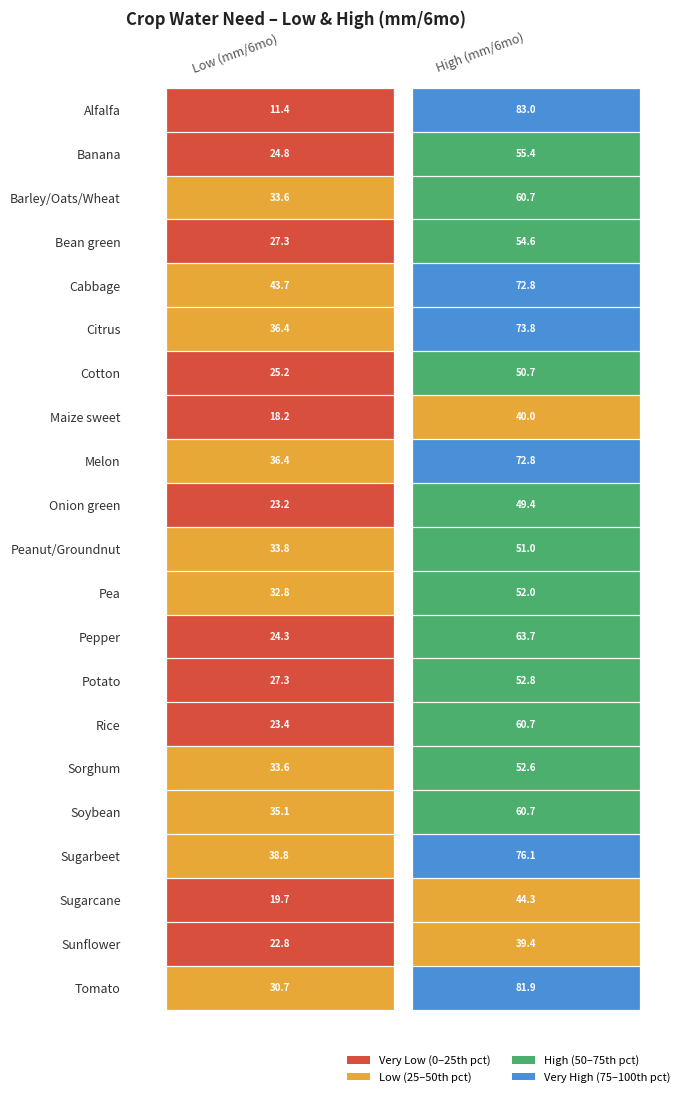

True or false: low_mm_6mo has a value of 9.5 at 8.

False